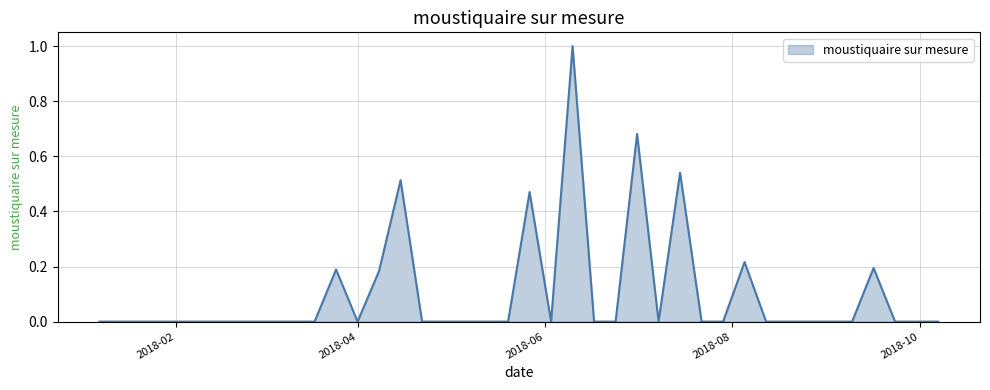

What is the maximum value shown in the chart?

1.0